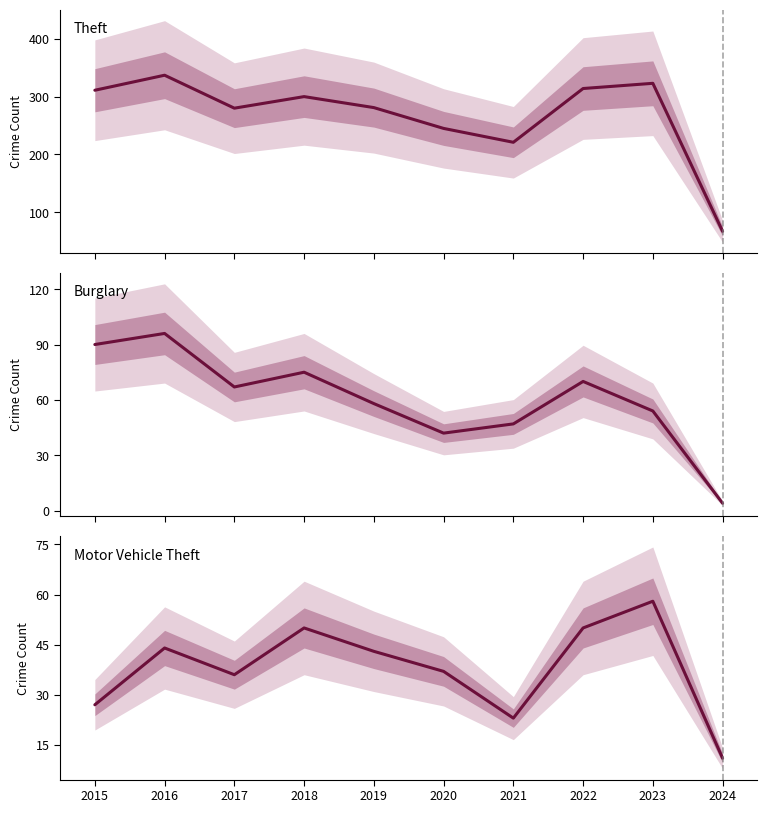

Reading left to right, transcribe all the data shown in this chart.

Theft: 2015=311	2016=337	2017=280	2018=300	2019=281	2020=245	2021=221	2022=314	2023=323	2024=67
Burglary: 2015=90	2016=96	2017=67	2018=75	2019=58	2020=42	2021=47	2022=70	2023=54	2024=4
Motor Vehicle Theft: 2015=27	2016=44	2017=36	2018=50	2019=43	2020=37	2021=23	2022=50	2023=58	2024=11